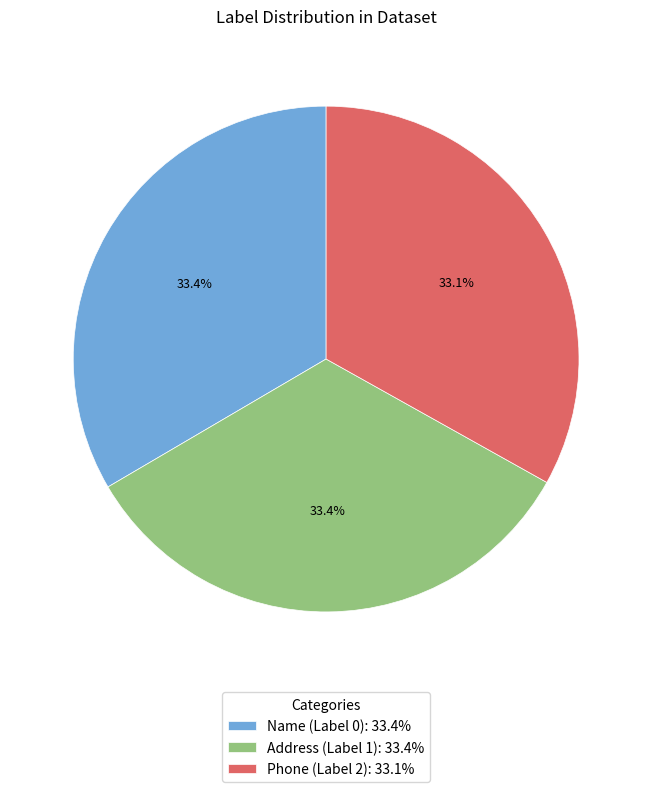

Does any single category account for the majority?

No